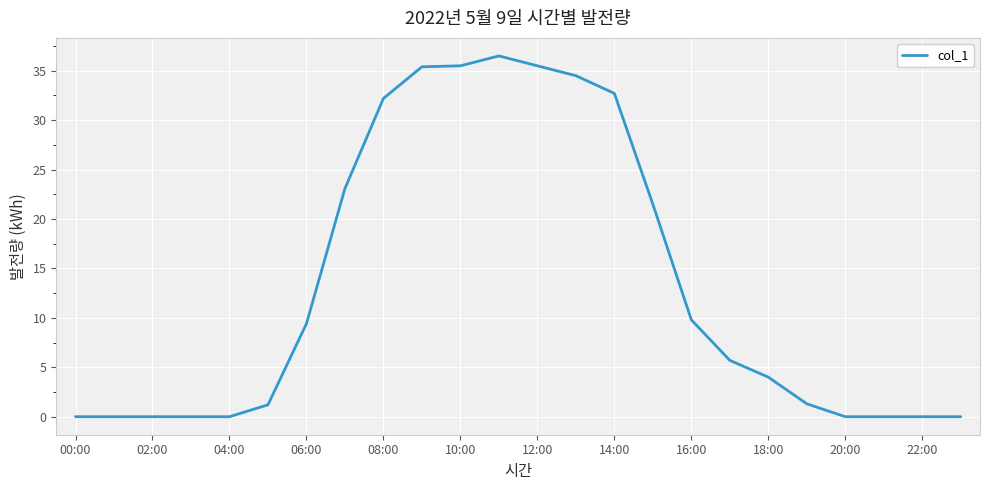

What is the maximum value shown in the chart?

36.5